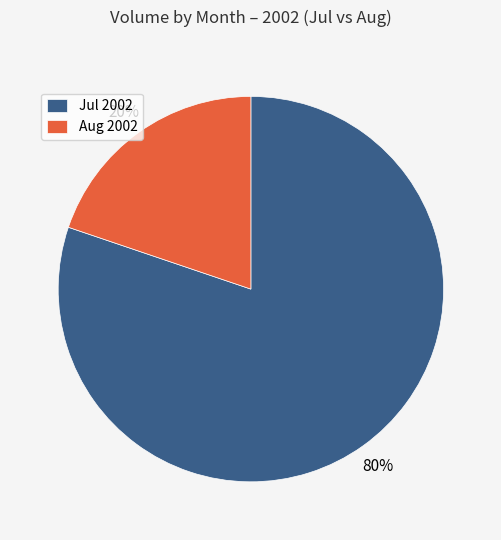

How many slices are in this pie chart?

2